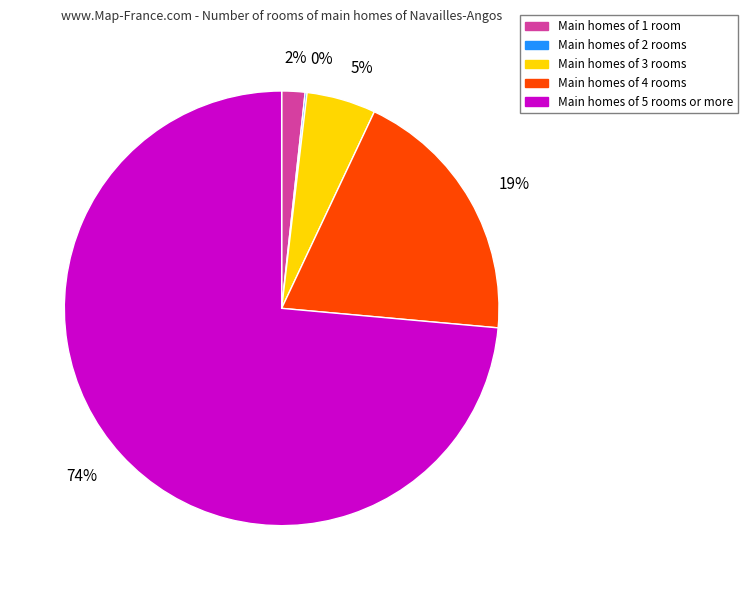

Which category has the biggest portion of the pie?

Main homes of 5 rooms or more